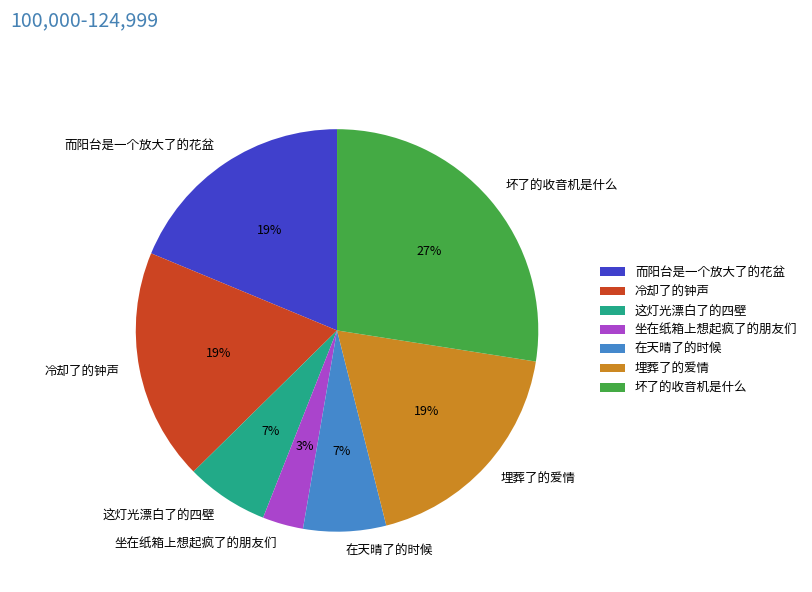

What is the ratio of the value at 在天晴了的时候 to the value at 冷却了的钟声?

0.4